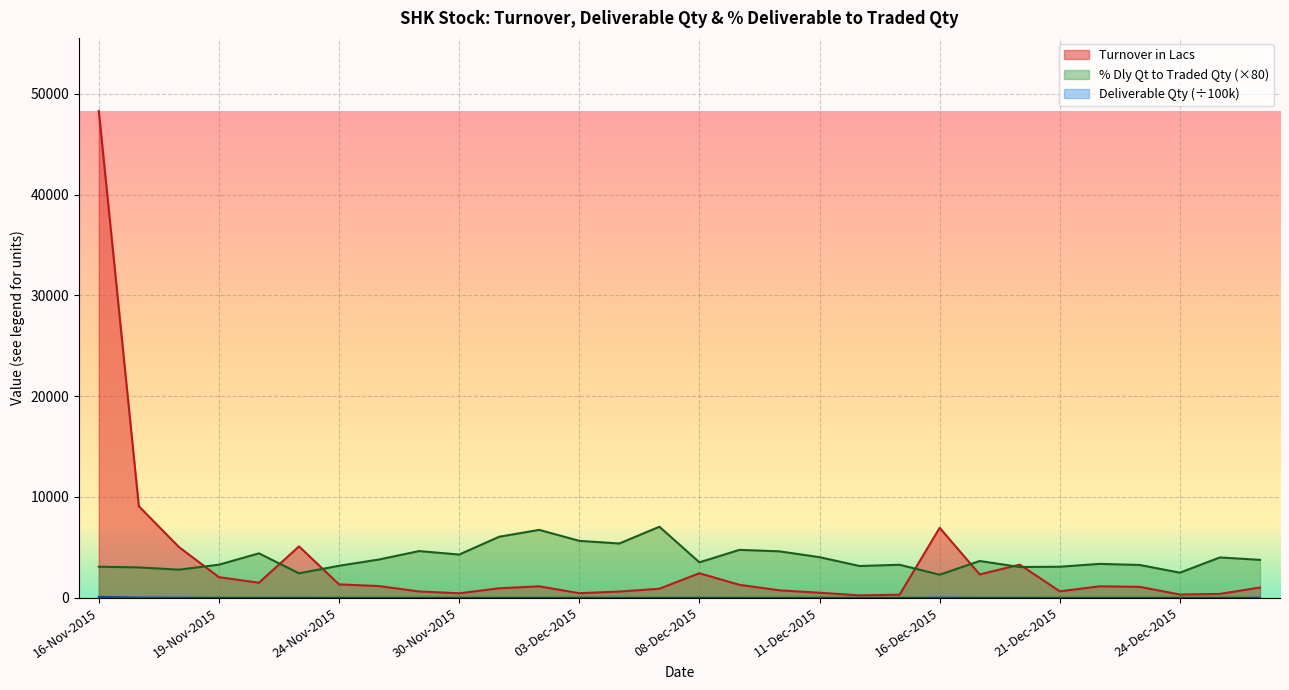

At which label is Turnover in Lacs closest to 24268?

17-Nov-2015